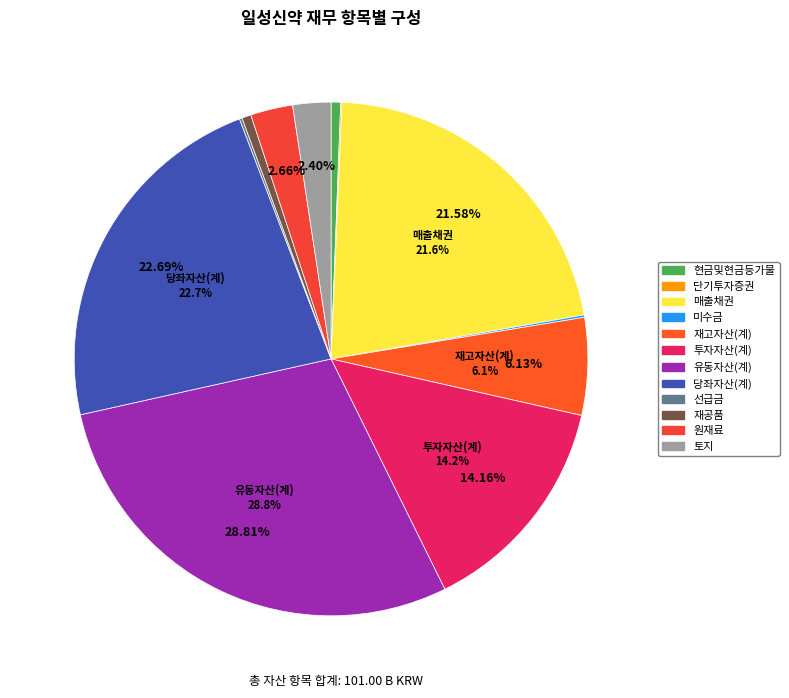

Is it true that 현금및현금등가물 is 8% of the pie?

False